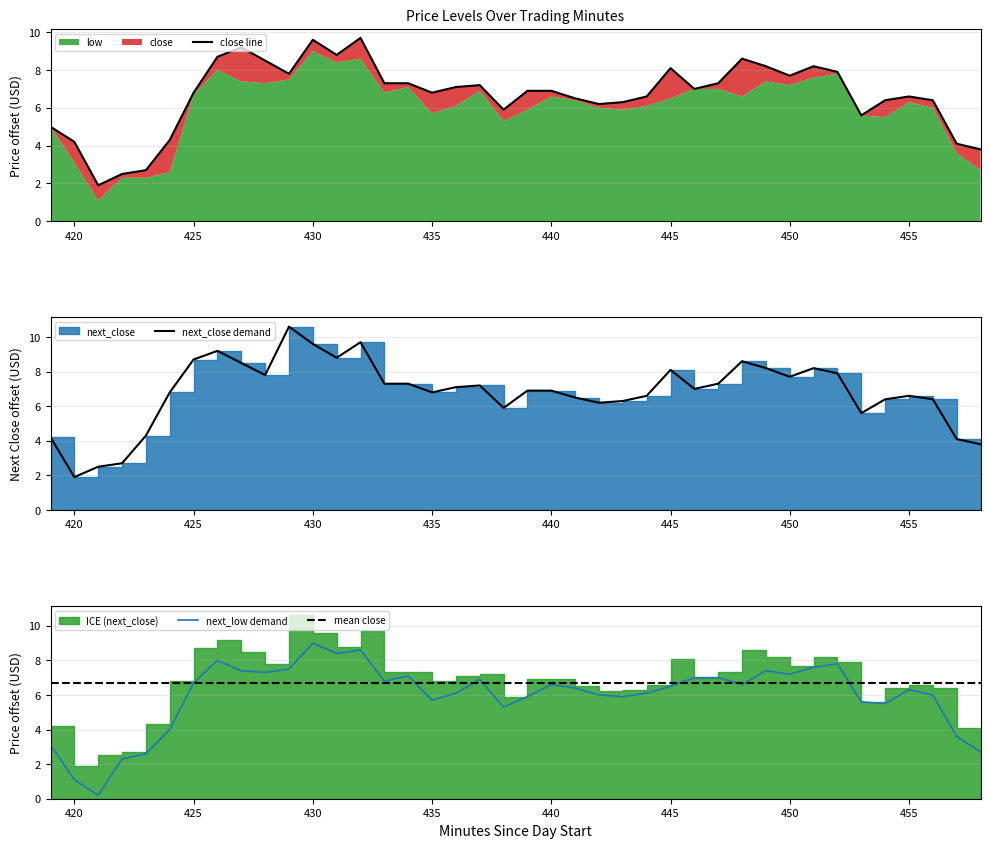

How many data points does each series have?

40